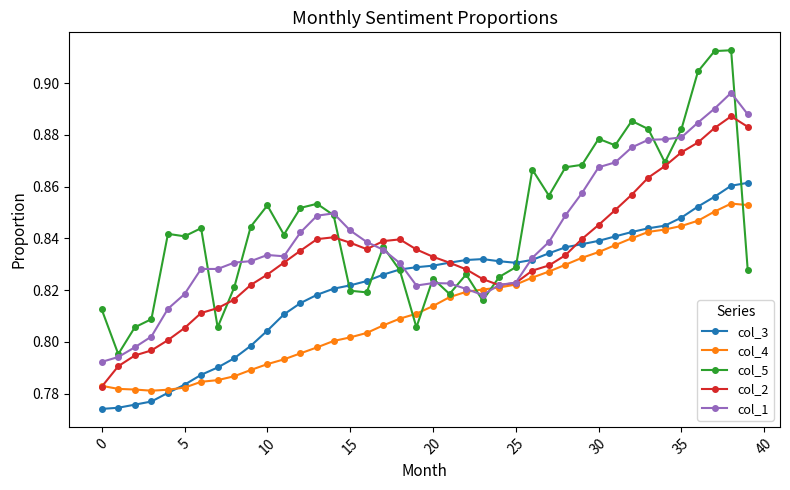

Which series has the largest total across all categories?

col_5